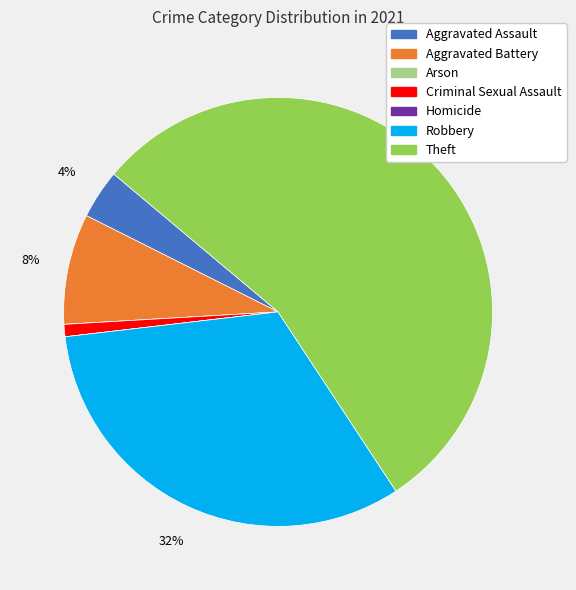

Is Theft the majority of the pie?

Yes